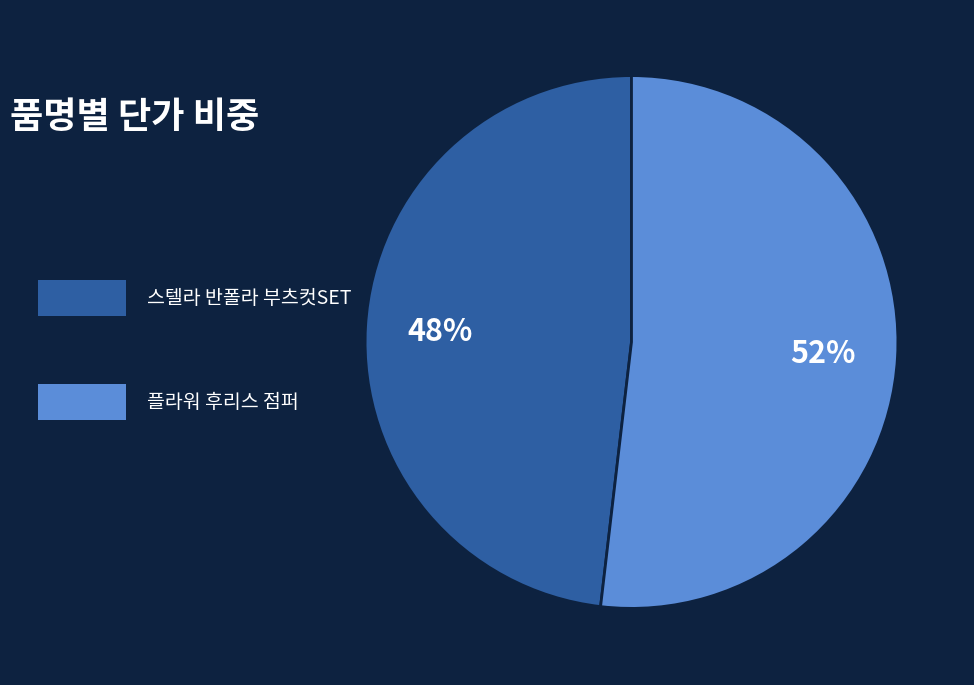

Count the number of slices in the pie.

2